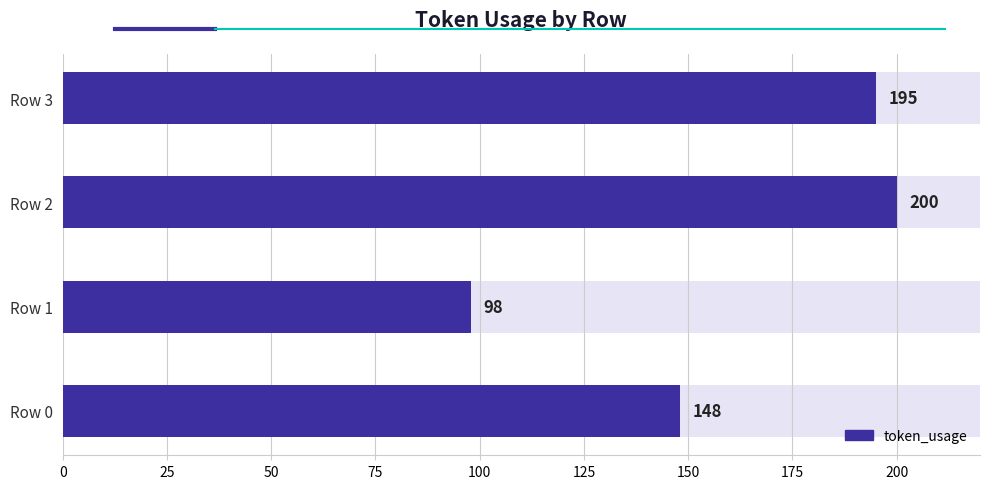

Reading left to right, transcribe all the data shown in this chart.

148	98	200	195